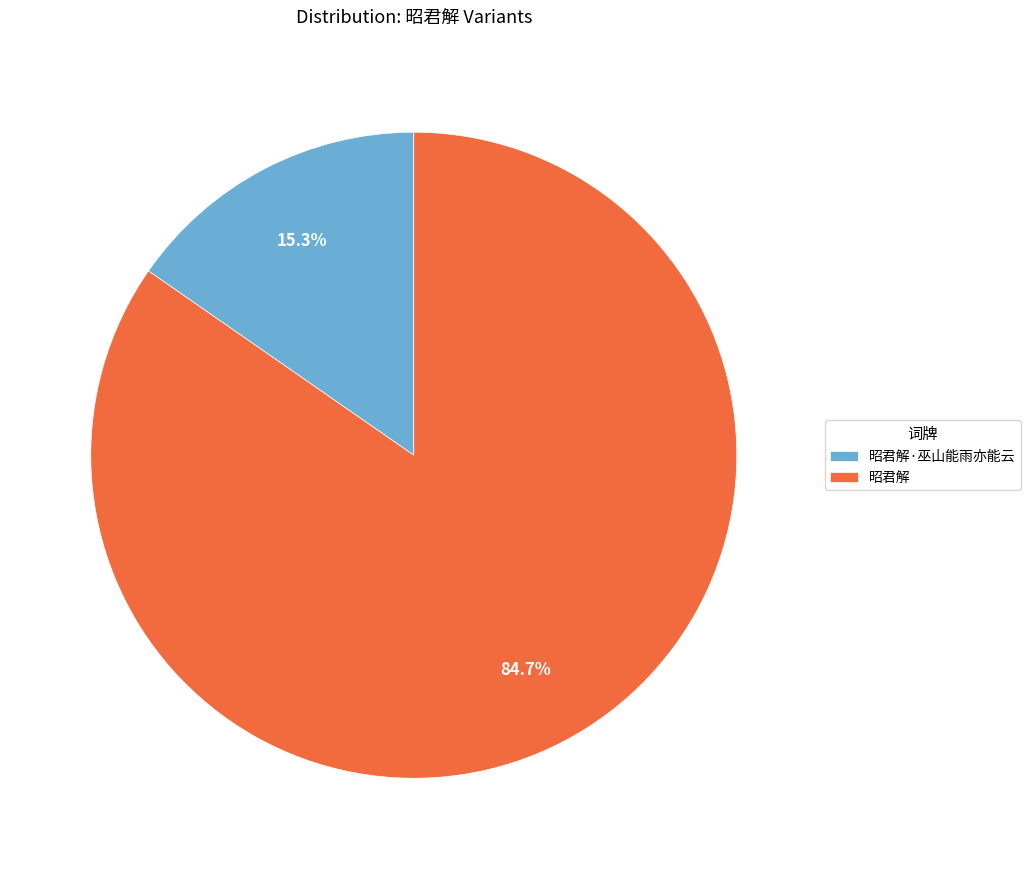

What is the ratio of the value at 昭君解·巫山能雨亦能云 to the value at 昭君解?

0.2